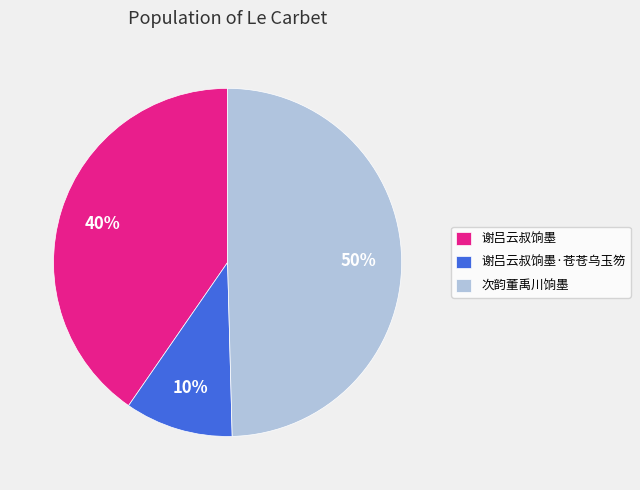

Combined, do 谢吕云叔饷墨 and 次韵董禹川饷墨 account for over 50%?

Yes